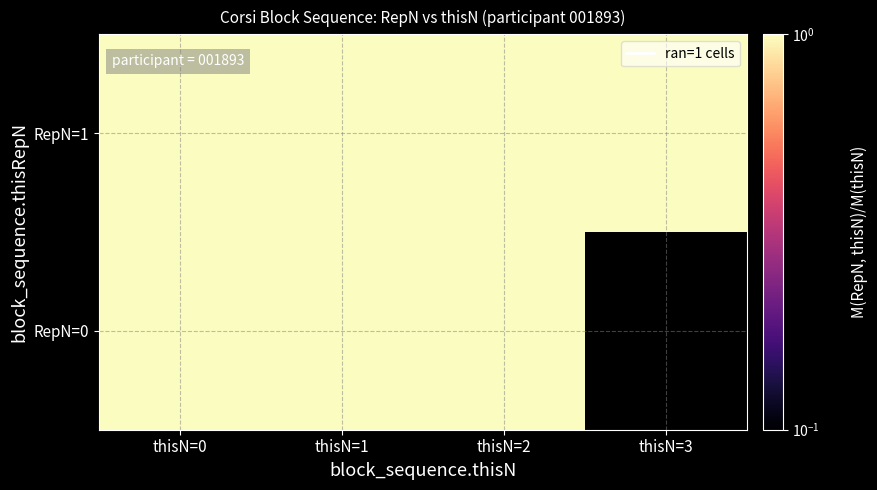

Which category has the lowest value across all series?

thisN=3